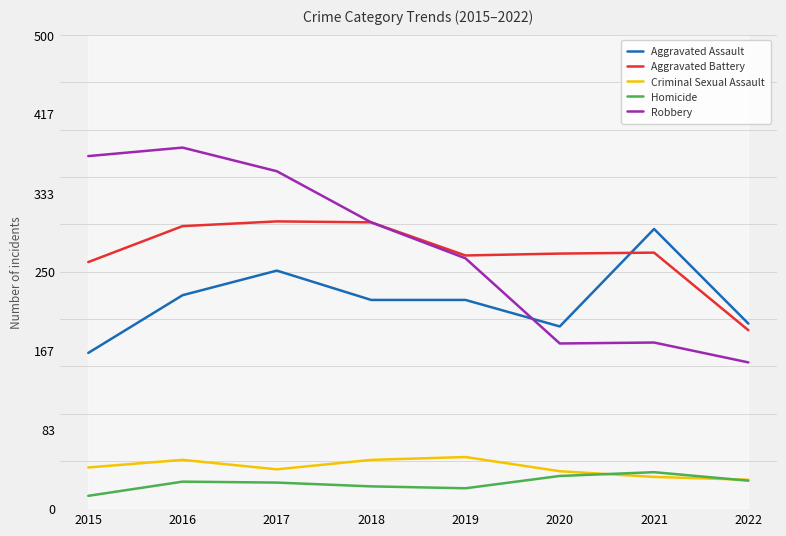

What is the maximum value for Aggravated Battery?

303